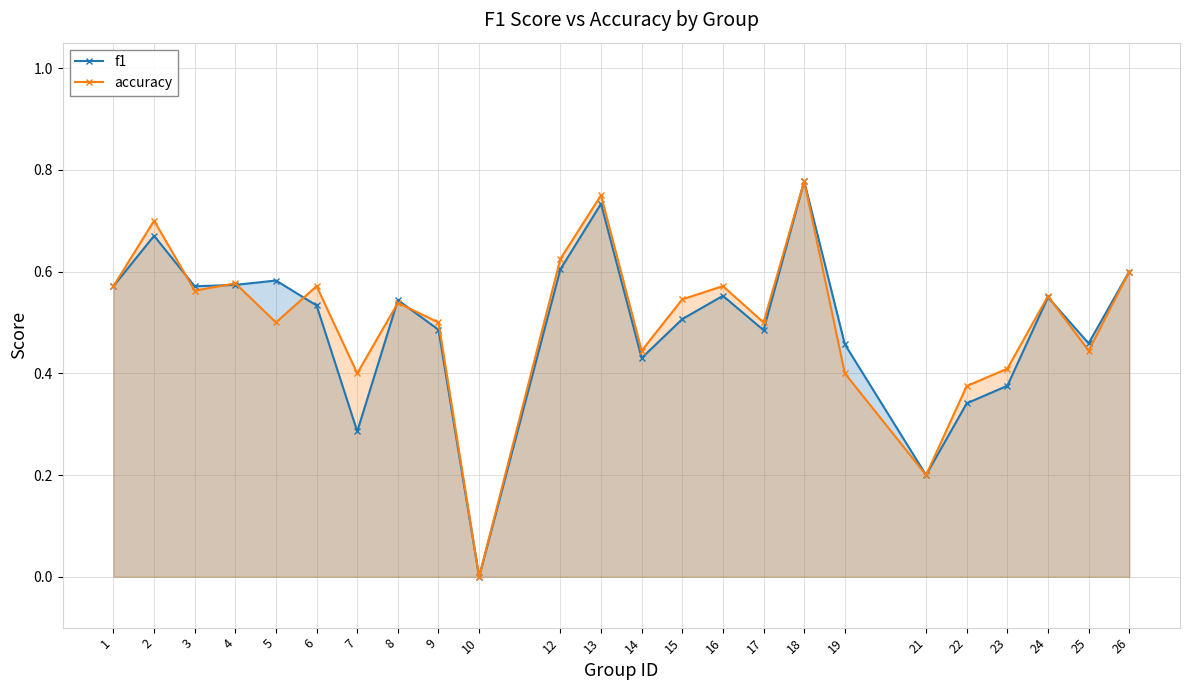

Reading left to right, extract all data points from this chart.

f1: 1=0.6	2=0.7	3=0.6	4=0.6	5=0.6	6=0.5	7=0.3	8=0.5	9=0.5	10=0.0	12=0.6	13=0.7	14=0.4	15=0.5	16=0.6	17=0.5	18=0.8	19=0.5	21=0.2	22=0.3	23=0.4	24=0.5	25=0.5	26=0.6
accuracy: 1=0.6	2=0.7	3=0.6	4=0.6	5=0.5	6=0.6	7=0.4	8=0.5	9=0.5	10=0.0	12=0.6	13=0.8	14=0.4	15=0.5	16=0.6	17=0.5	18=0.8	19=0.4	21=0.2	22=0.4	23=0.4	24=0.6	25=0.4	26=0.6